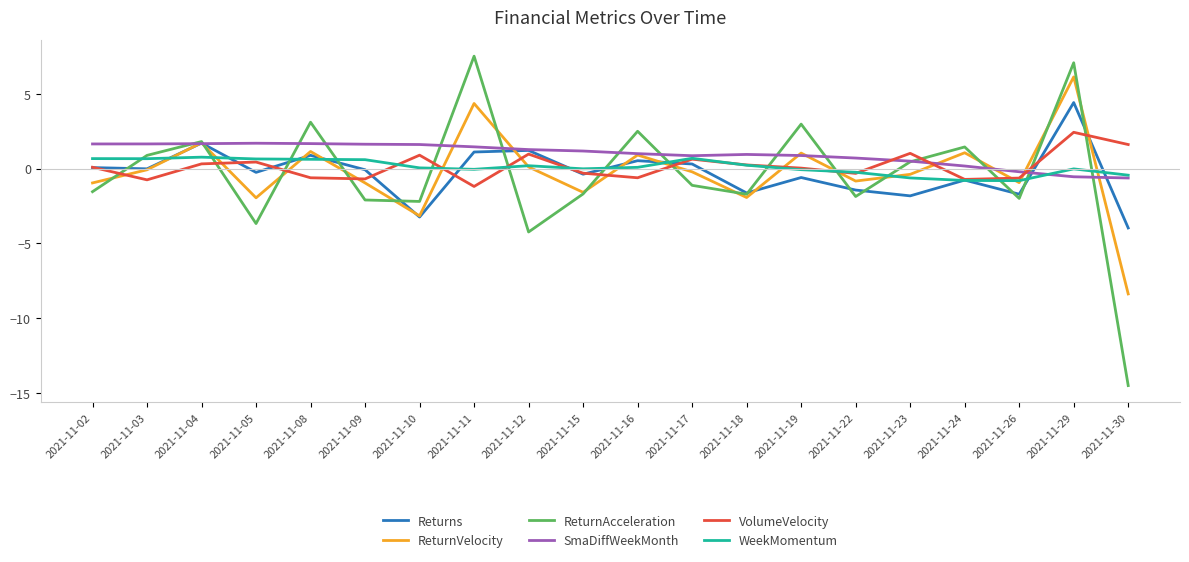

What is the sum of all ReturnVelocity values?

-5.0